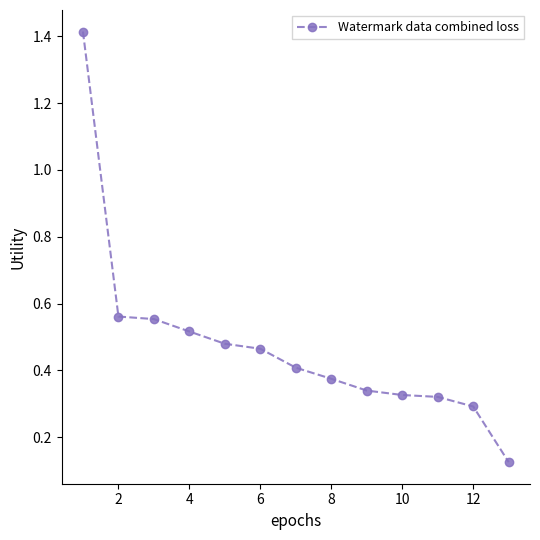

Does the chart have visible grid lines?

No